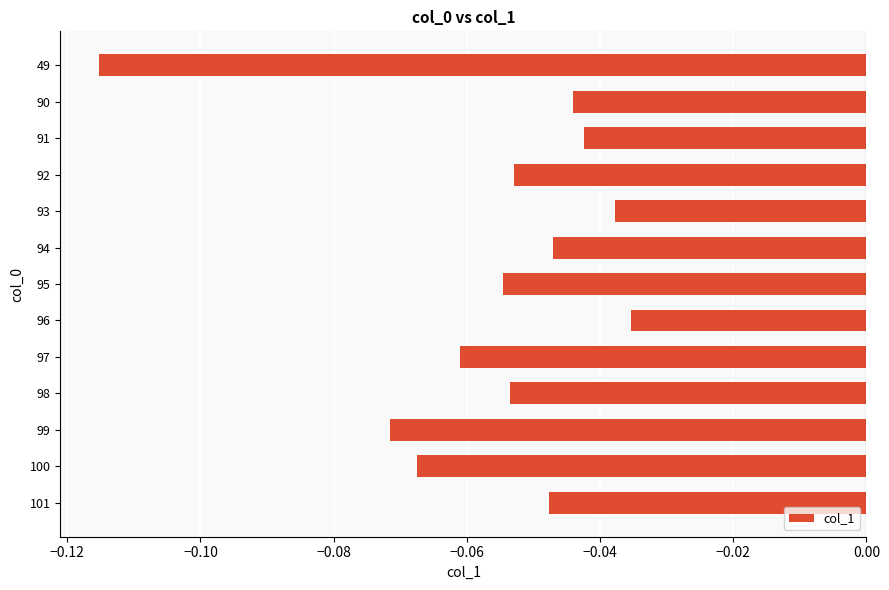

The value at 93 is -0.1. True or false?

False